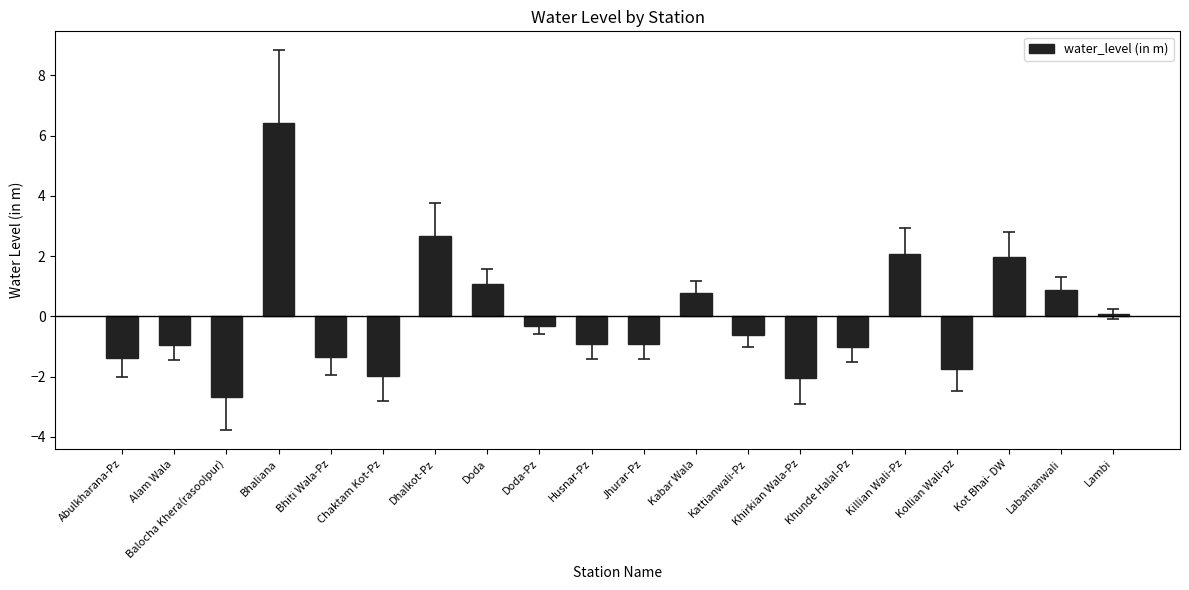

How many values exceed 0?

8